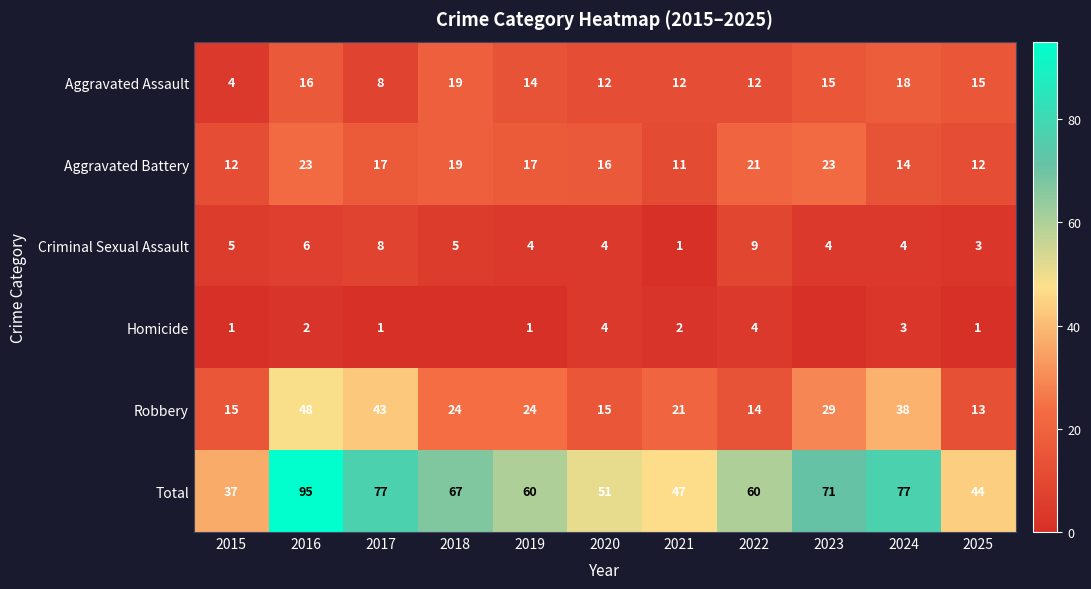

What is the difference between the maximum and minimum values in the Aggravated Assault series?

15